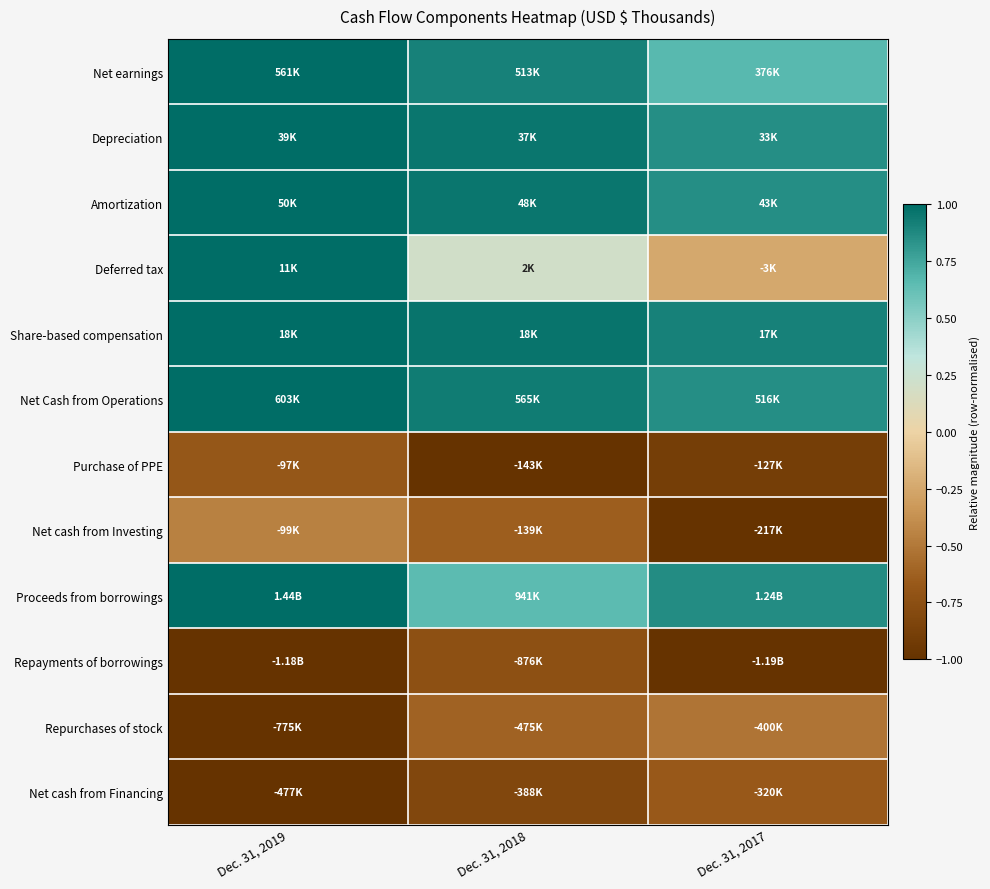

Reading left to right, extract all data points from this chart.

Net earnings: Dec. 31, 2019=1.0	Dec. 31, 2018=0.9	Dec. 31, 2017=0.7
Depreciation: Dec. 31, 2019=1.0	Dec. 31, 2018=1.0	Dec. 31, 2017=0.9
Amortization: Dec. 31, 2019=1.0	Dec. 31, 2018=1.0	Dec. 31, 2017=0.9
Deferred tax: Dec. 31, 2019=1.0	Dec. 31, 2018=0.2	Dec. 31, 2017=-0.2
Share-based compensation: Dec. 31, 2019=1.0	Dec. 31, 2018=1.0	Dec. 31, 2017=0.9
Net Cash from Operations: Dec. 31, 2019=1.0	Dec. 31, 2018=0.9	Dec. 31, 2017=0.9
Purchase of PPE: Dec. 31, 2019=-0.7	Dec. 31, 2018=-1.0	Dec. 31, 2017=-0.9
Net cash from Investing: Dec. 31, 2019=-0.5	Dec. 31, 2018=-0.6	Dec. 31, 2017=-1.0
Proceeds from borrowings: Dec. 31, 2019=1.0	Dec. 31, 2018=0.7	Dec. 31, 2017=0.9
Repayments of borrowings: Dec. 31, 2019=-1.0	Dec. 31, 2018=-0.7	Dec. 31, 2017=-1.0
Repurchases of stock: Dec. 31, 2019=-1.0	Dec. 31, 2018=-0.6	Dec. 31, 2017=-0.5
Net cash from Financing: Dec. 31, 2019=-1.0	Dec. 31, 2018=-0.8	Dec. 31, 2017=-0.7